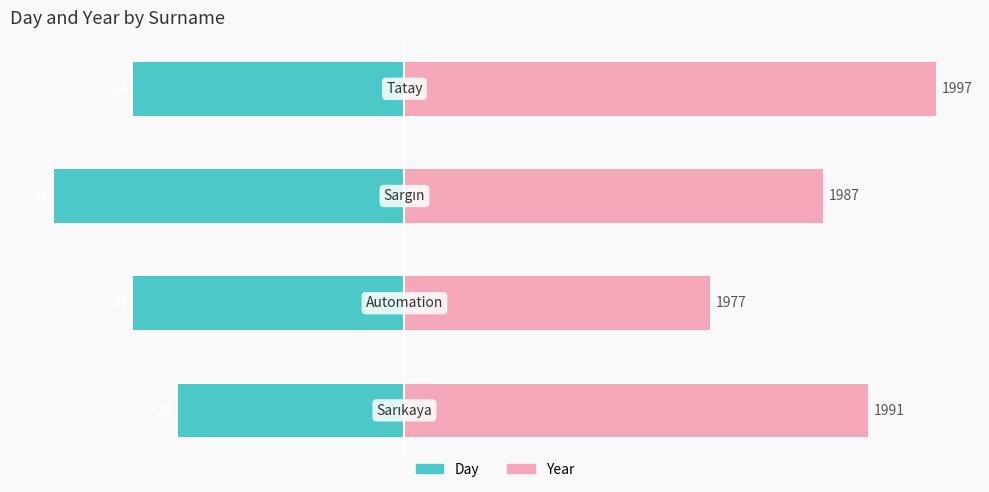

Reading left to right, extract all data points from this chart.

Day: -20	-24	-31	-24
Year (offset from 1950): 41	27	37	47